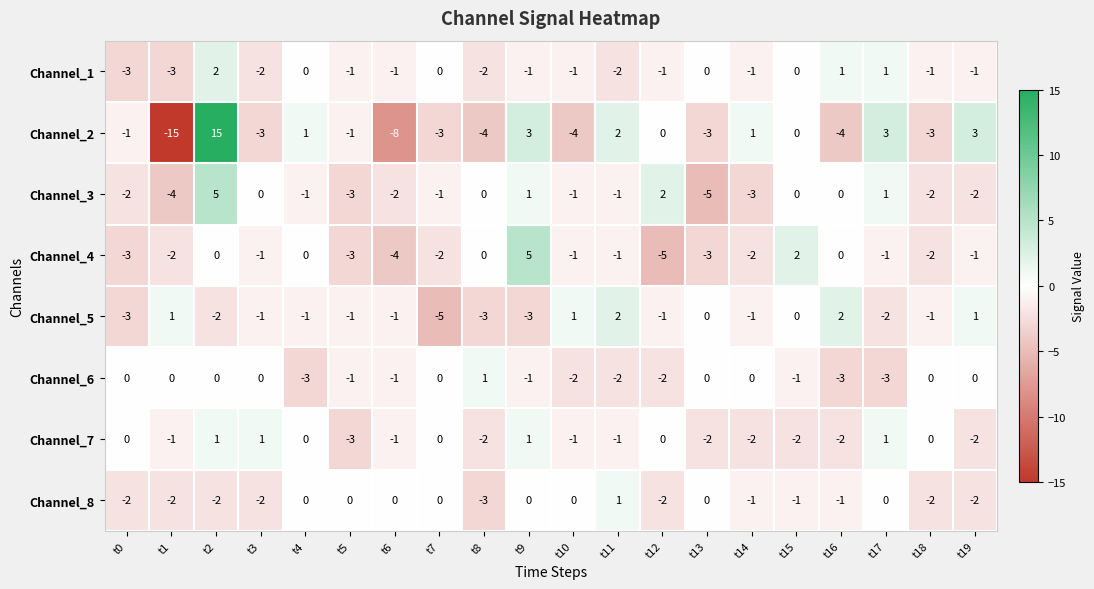

How many values in the Channel_8 series exceed -1?

9